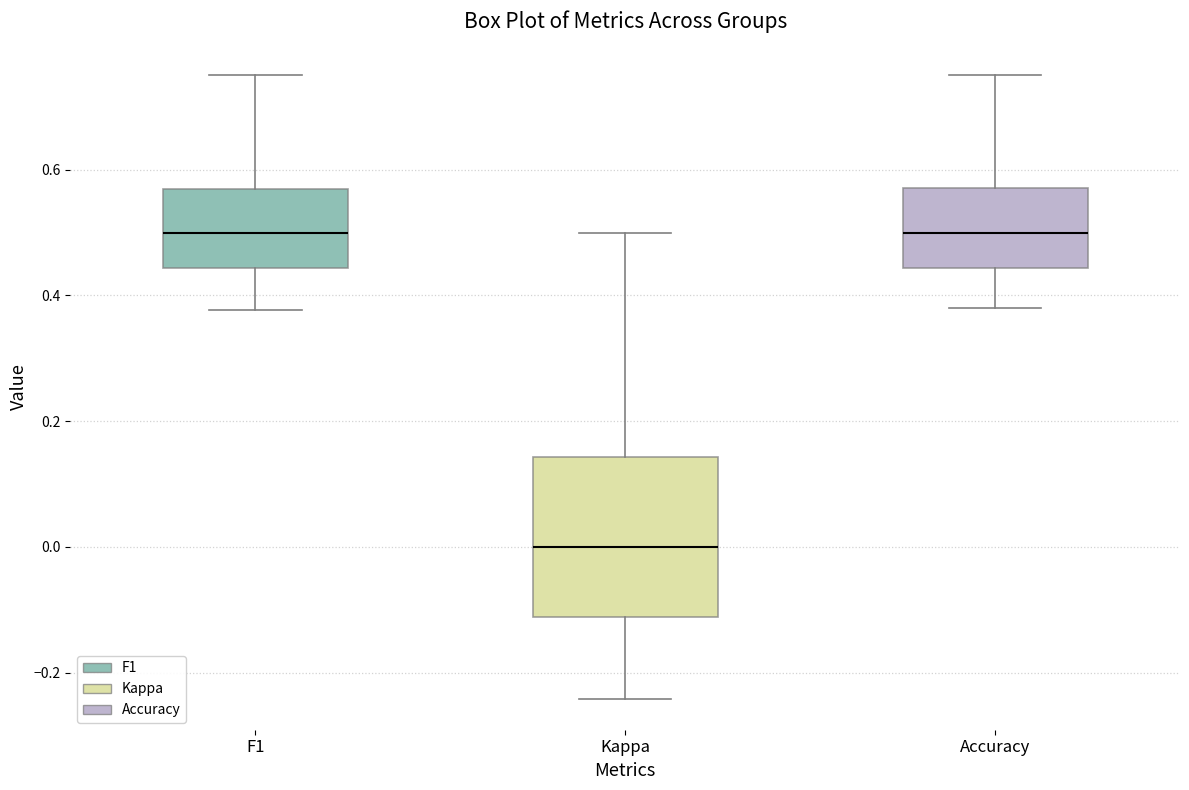

Reading left to right, read every box against the y-axis: the position of its median line, the range the box covers, and the ends of its whiskers. The values are not printed on the chart, so give them approximately, as read against the axis.

F1: median 0.50, box 0.44 to 0.56, whiskers 0.38 to 0.76
Kappa: median 0.00, box -0.12 to 0.14, whiskers -0.24 to 0.50
Accuracy: median 0.50, box 0.44 to 0.58, whiskers 0.38 to 0.76